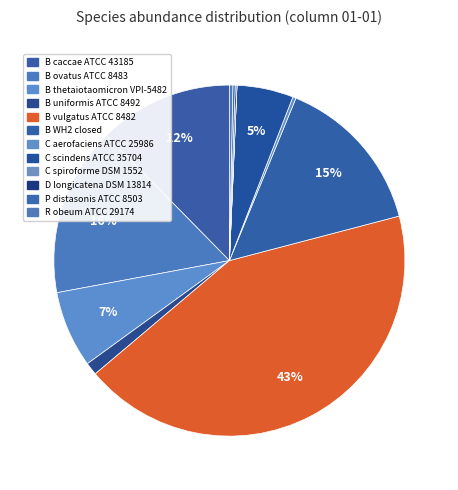

To the nearest percent, what is the difference between the largest and smallest slice percentages?

43%